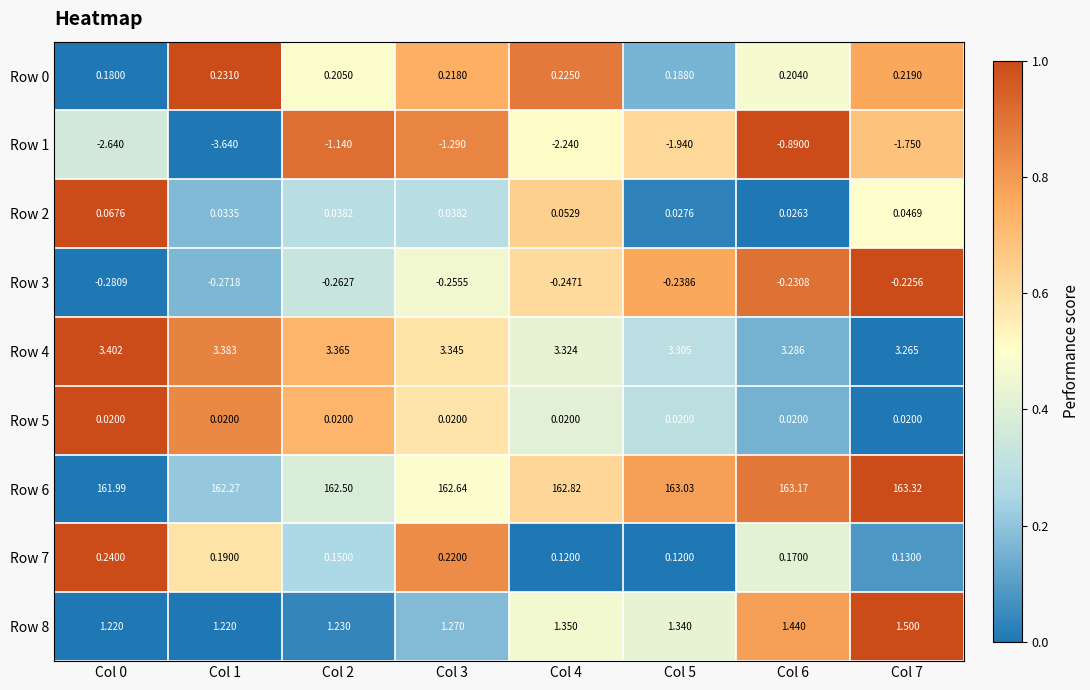

Which series has the widest spread of values?

Row 1